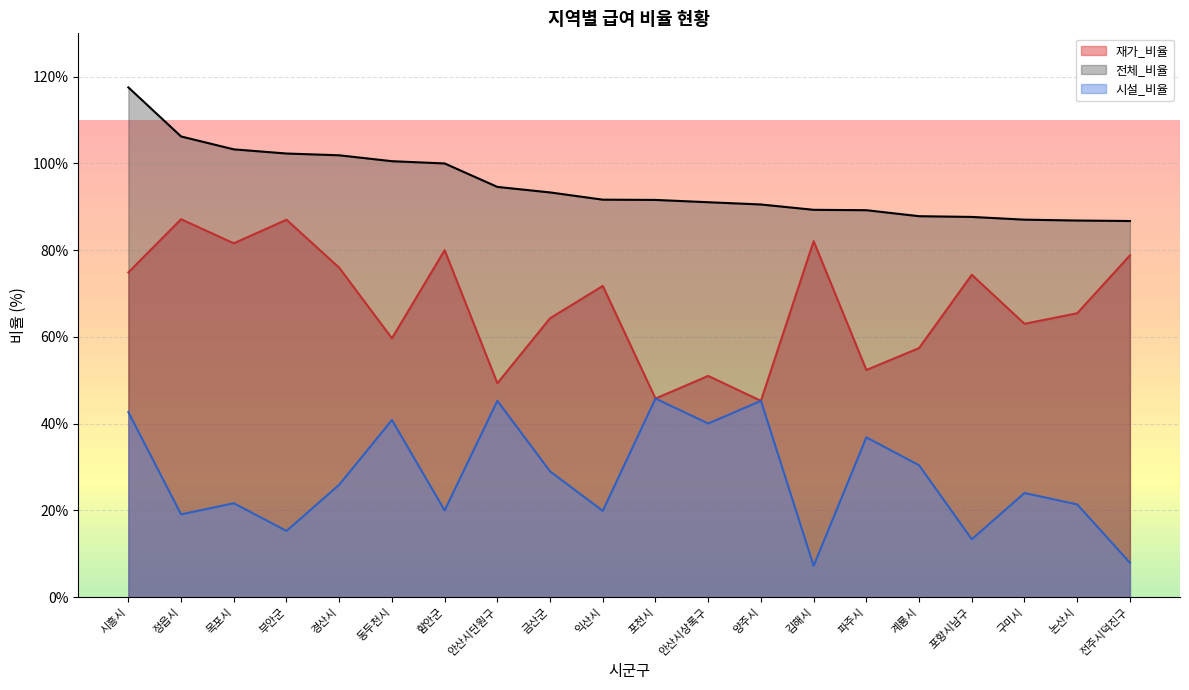

Rank the series at 안산시단원구 from highest to lowest value.

전체_비율, 재가_비율, 시설_비율